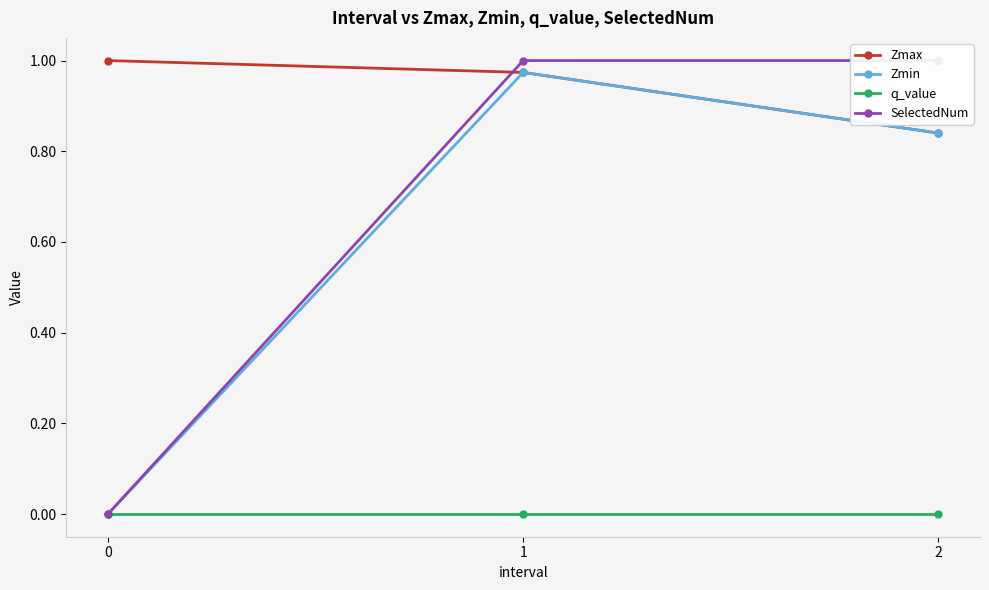

Which series has the widest spread of values?

SelectedNum